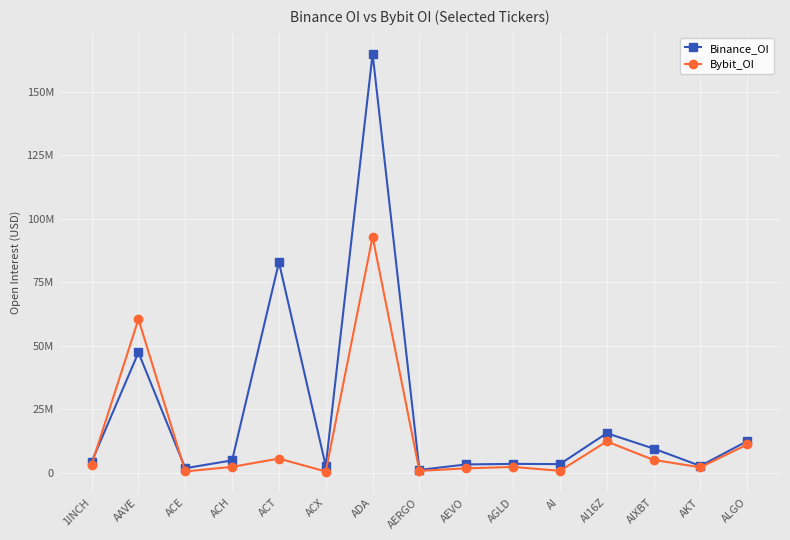

The value of Binance_OI at AGLD is 4856701. True or false?

False